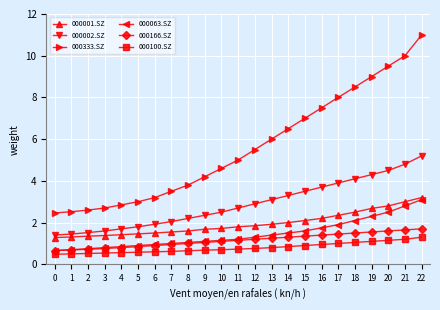

At which category is the sum across all series the highest?

22